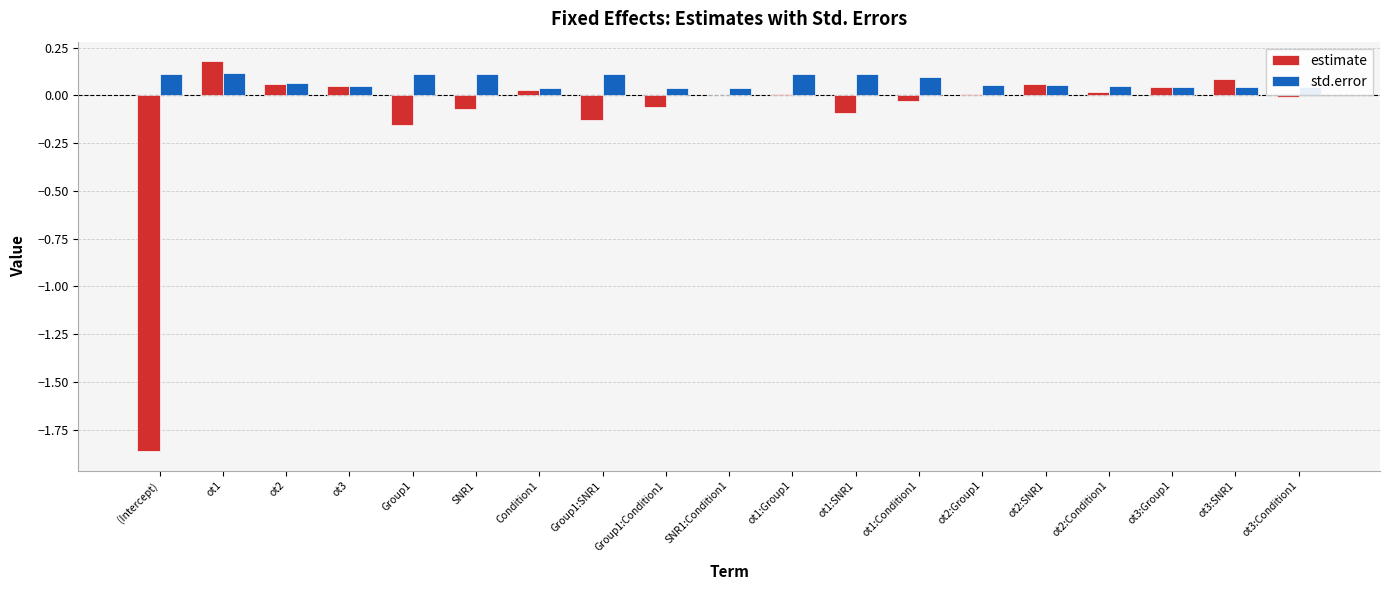

At which label does estimate first exceed 0?

ot1